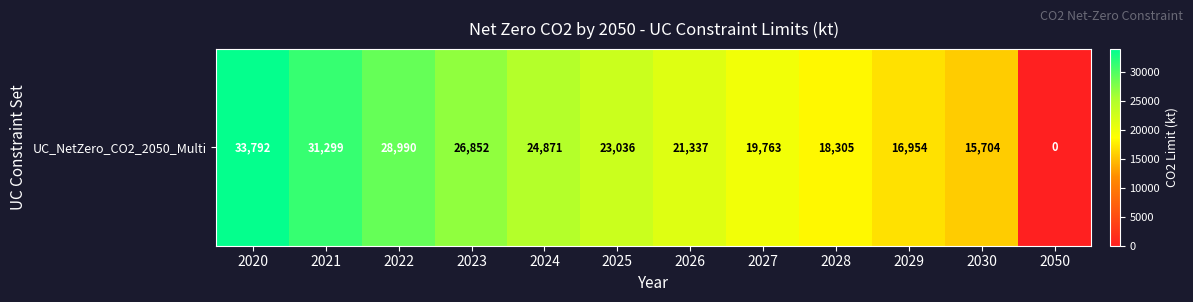

List the labels in order of value, smallest first.

2050, 2030, 2029, 2028, 2027, 2026, 2025, 2024, 2023, 2022, 2021, 2020